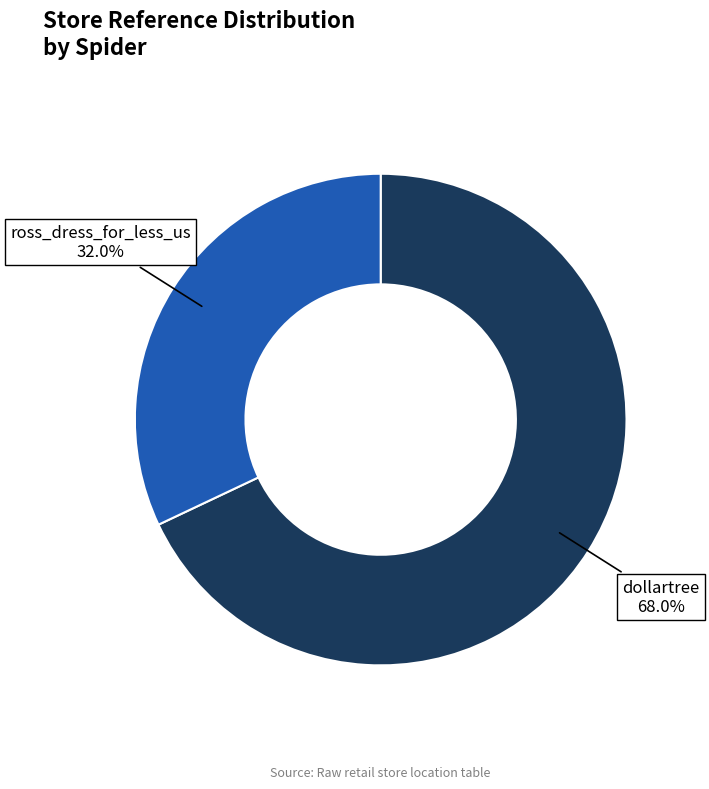

To the nearest percent, what is the average slice percentage?

50%